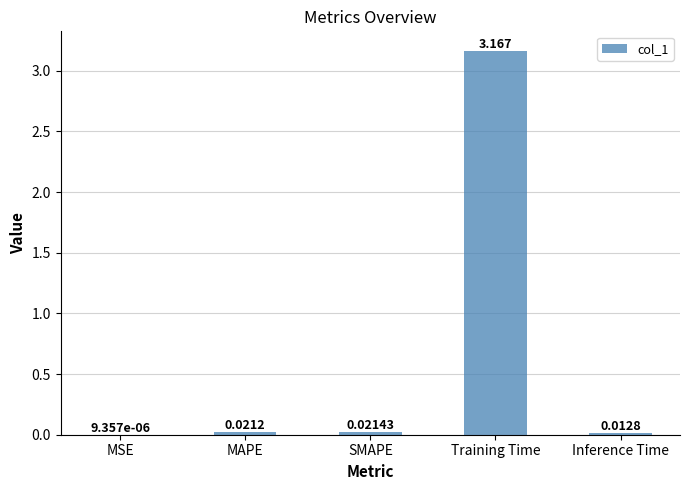

Which category has the highest value across all series?

Training Time